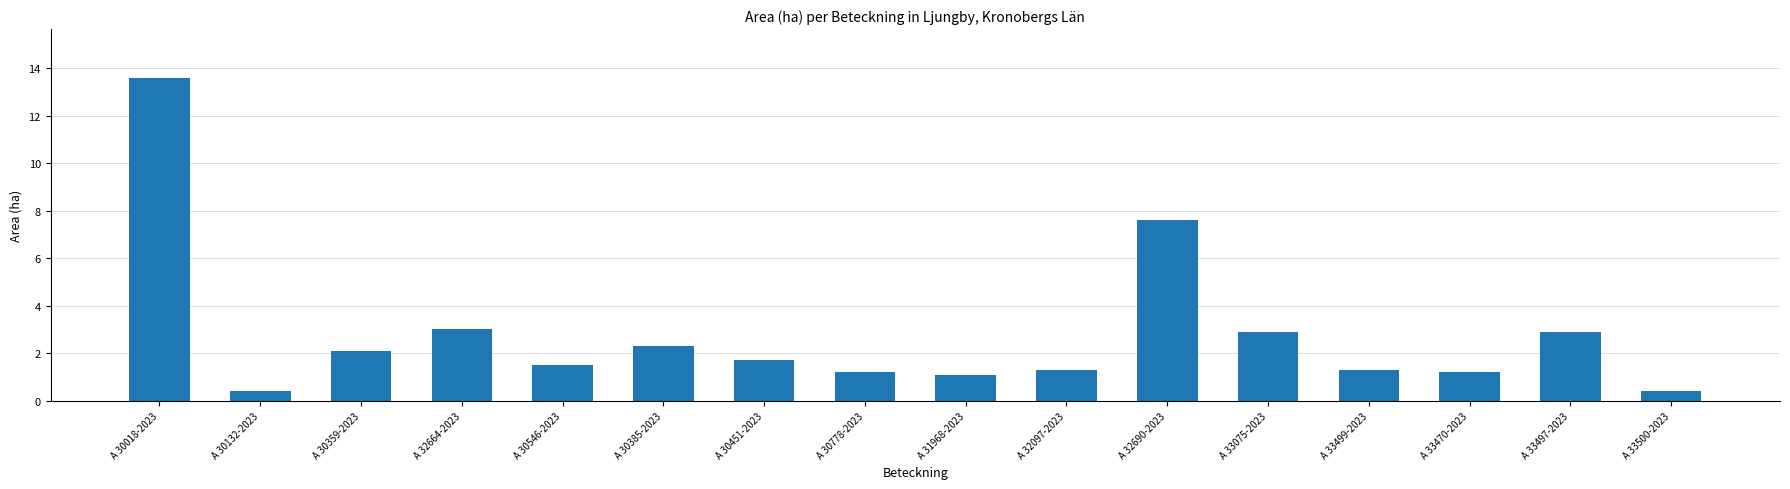

Between A 32664-2023 and A 30132-2023, which is larger?

A 32664-2023